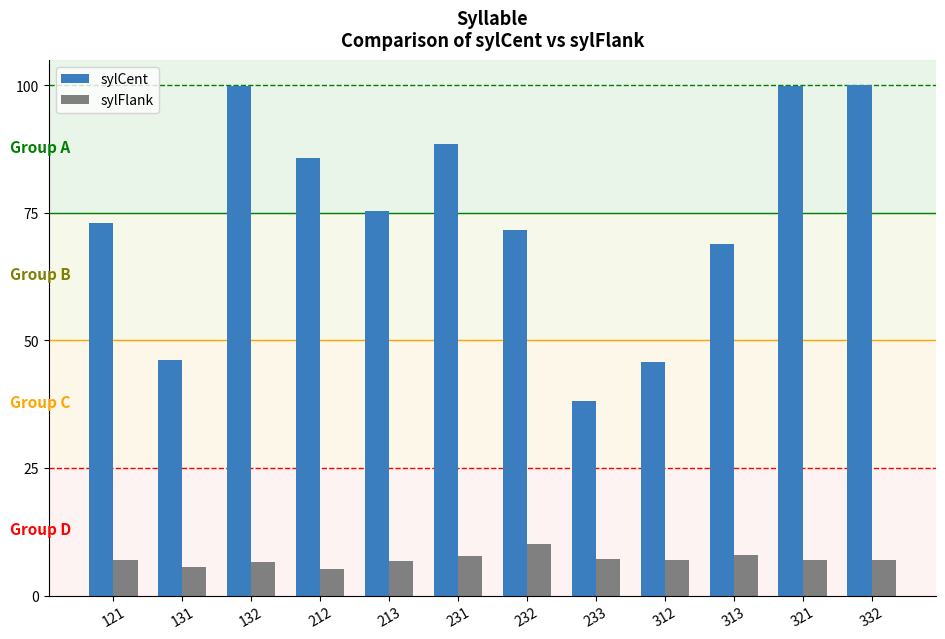

What is the total value across all series at 231?

96.3